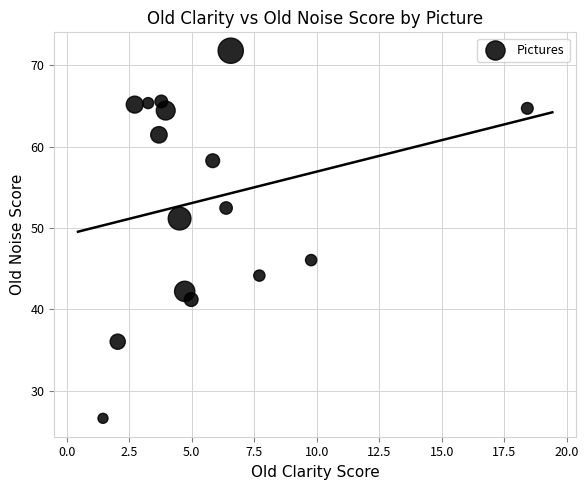

What is the range of X values (max minus min)?

17.0